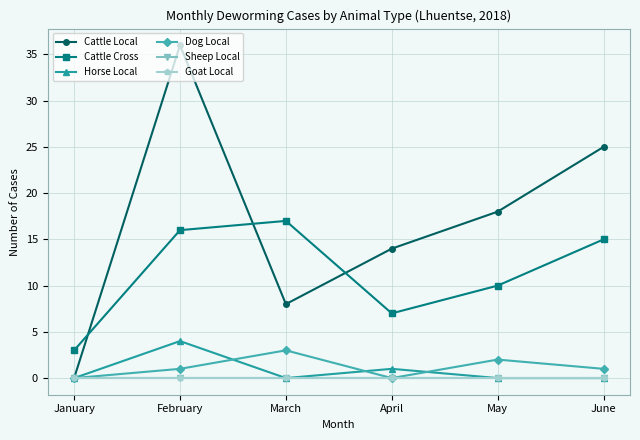

What is the sum of the Cattle Cross values at May and April?

17